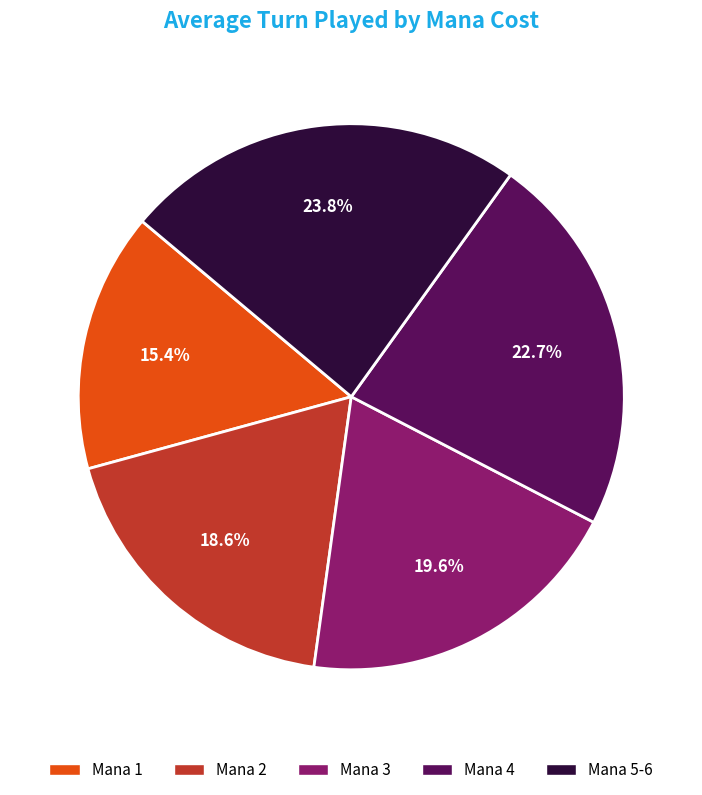

Is there a majority slice in this chart?

No